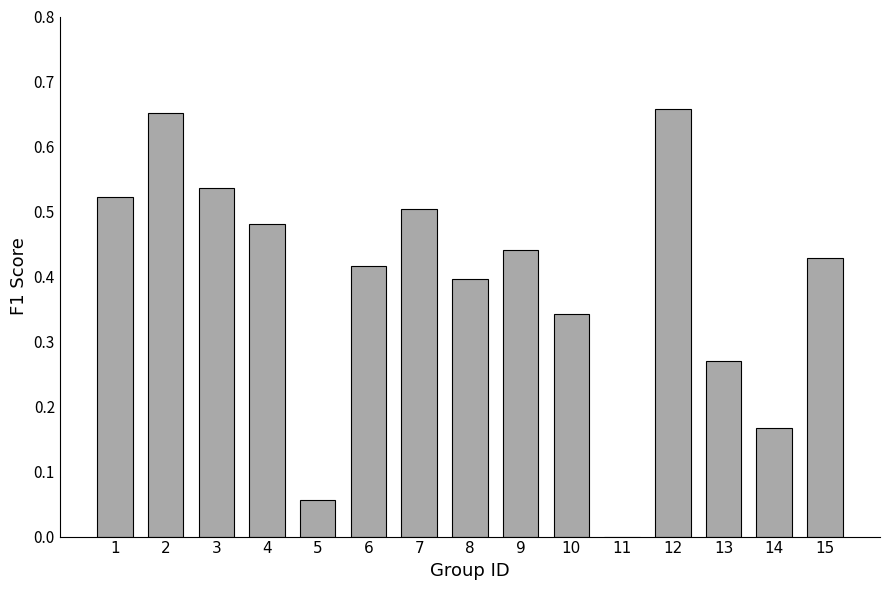

The chart shows a value of 0.4 at 15. True or false?

True